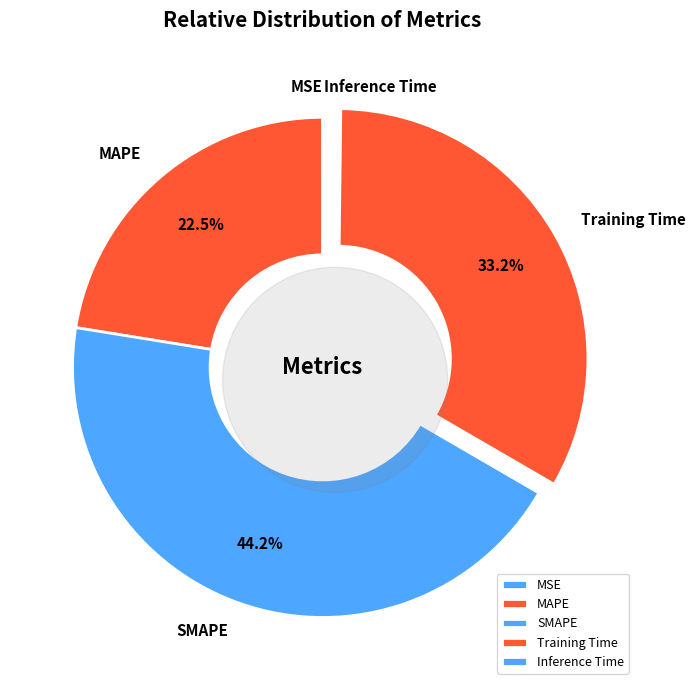

To the nearest percent, what percentage of the pie is MAPE?

22%